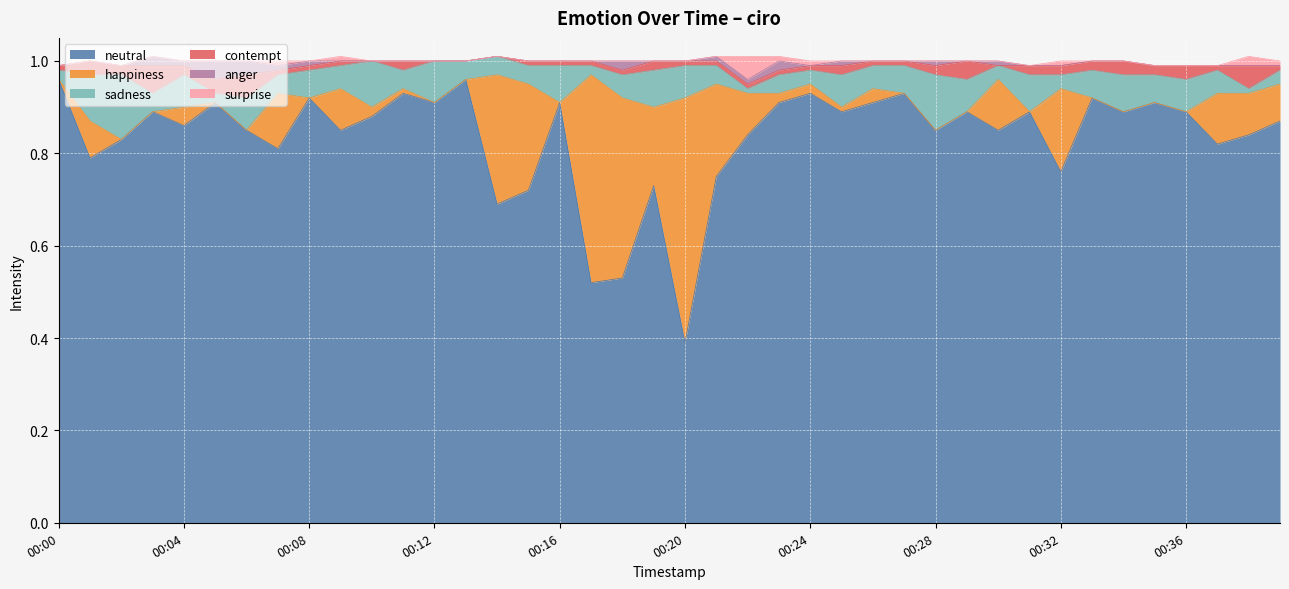

True or false: sadness has a value of 0.0 at 00:13.

False